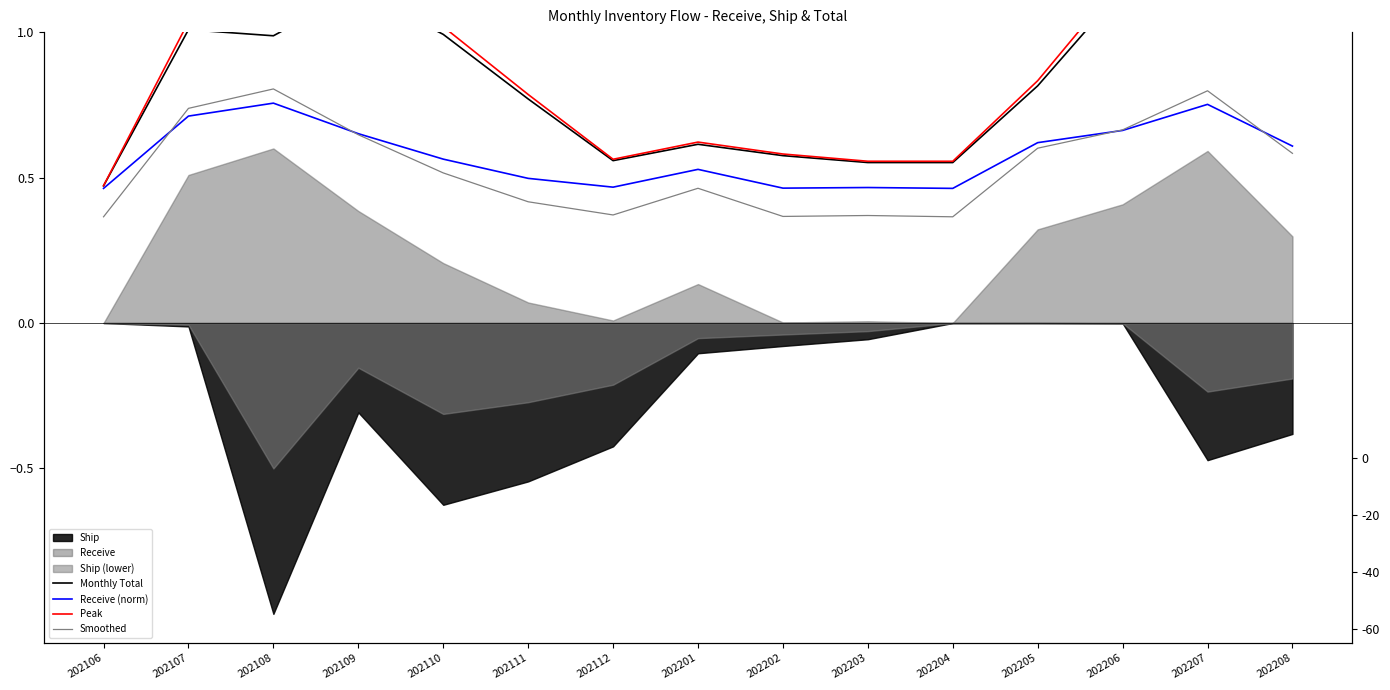

Rank the categories by Monthly Total value from lowest to highest.

202106, 202204, 202203, 202112, 202202, 202201, 202111, 202205, 202108, 202110, 202107, 202109, 202206, 202207, 202208